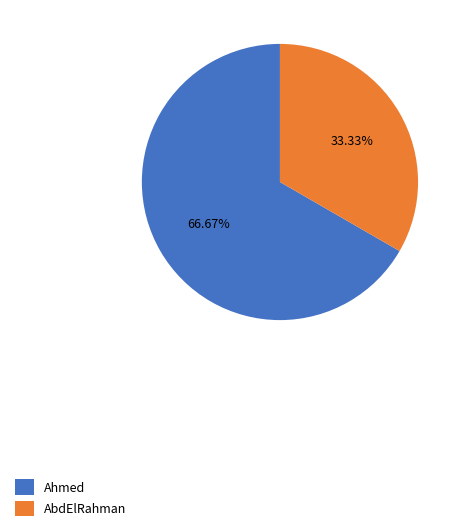

What is the ratio of the value at Ahmed to the value at AbdElRahman?

2.0